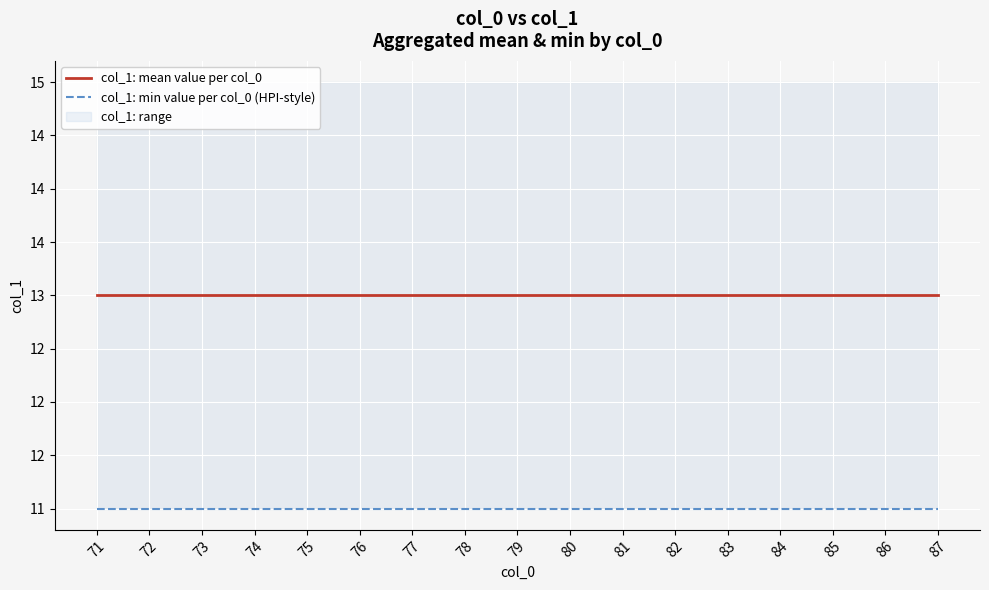

At how many categories does at least one series exceed 11?

17